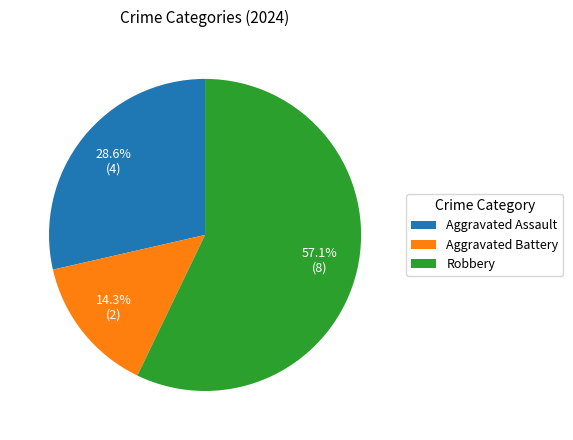

Rank the categories by value from highest to lowest.

Robbery, Aggravated Assault, Aggravated Battery